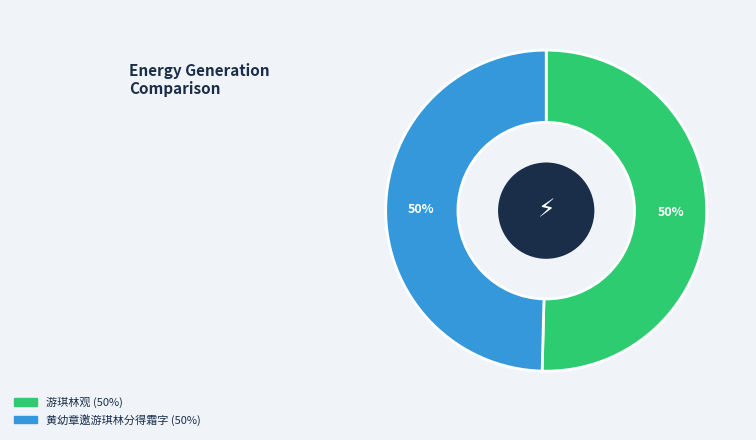

What is the ratio of the value at 黄幼章邀游琪林分得霜字 to the value at 游琪林观?

1.0